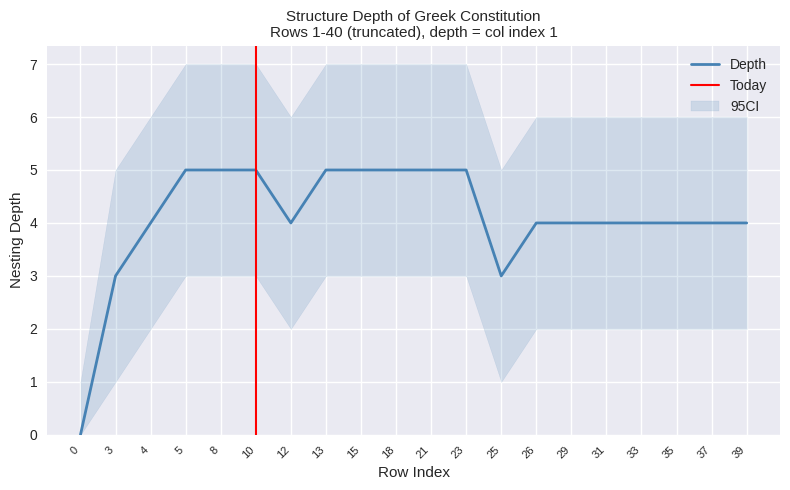

List the labels in order of value, largest first.

5, 8, 10, 13, 15, 18, 21, 23, 4, 12, 26, 29, 31, 33, 35, 37, 39, 3, 25, 0